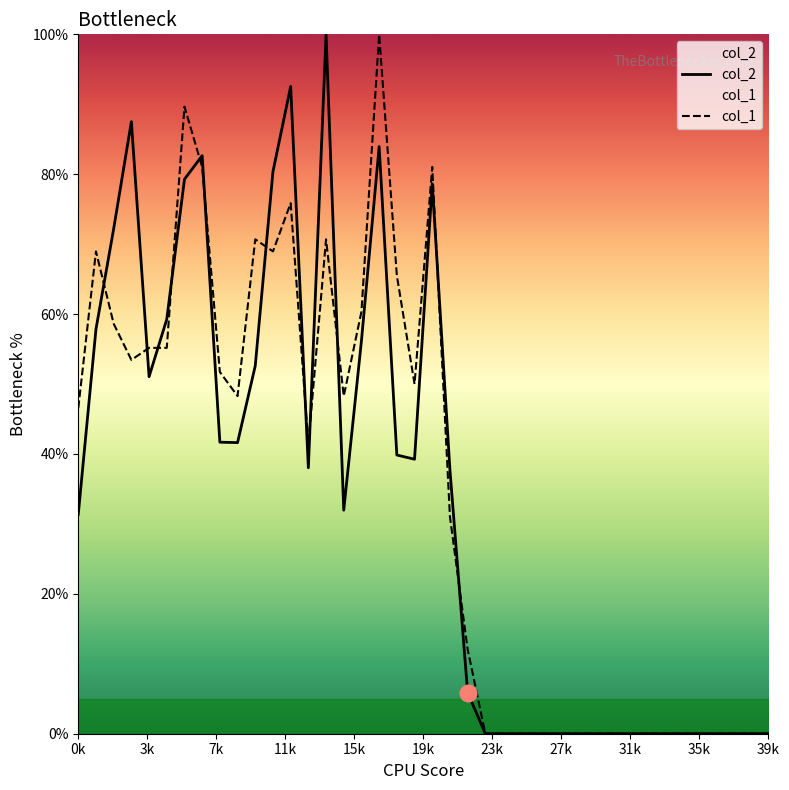

How many lines are shown in the chart?

2